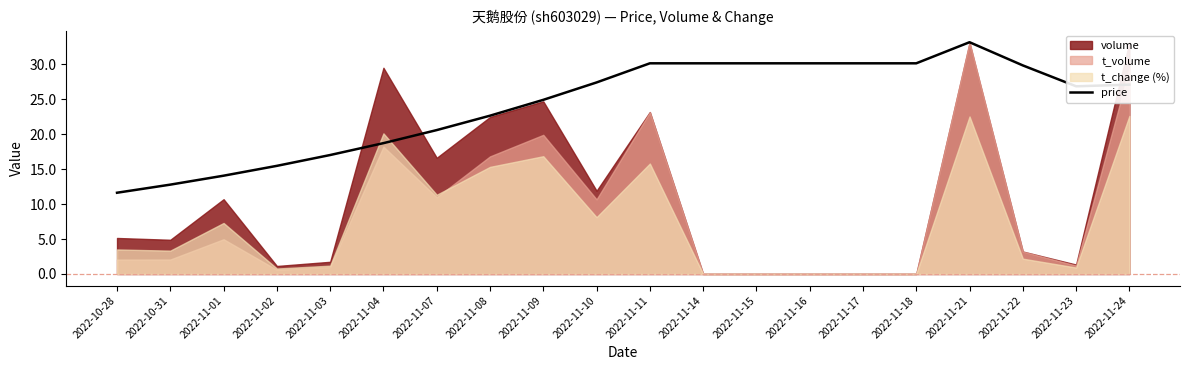

How many categories are shown in the chart?

20